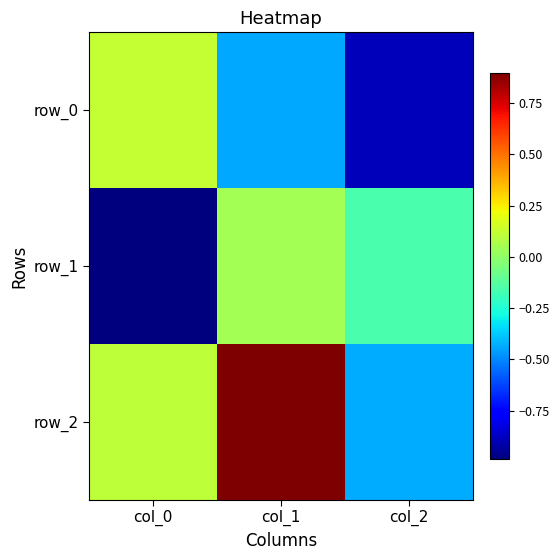

How many values in row_0 are above zero?

1